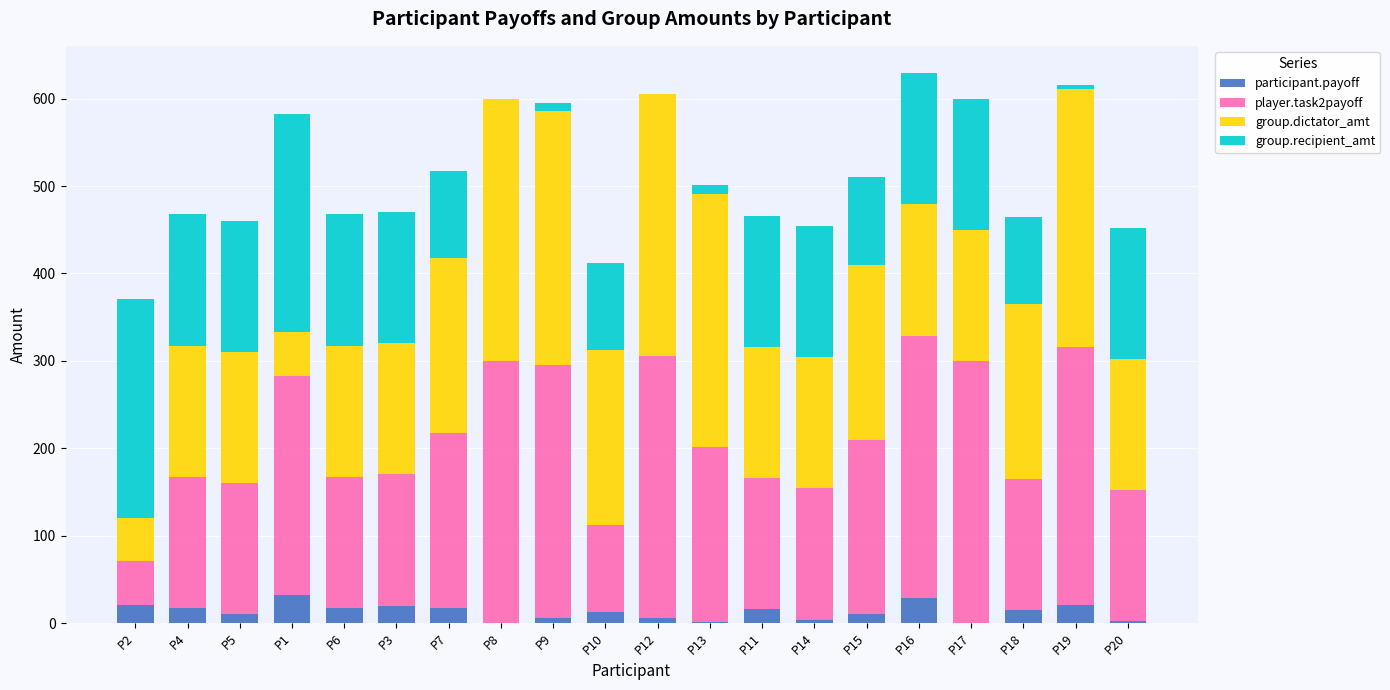

What is the sum of the participant.payoff values at P7 and P17?

17.5